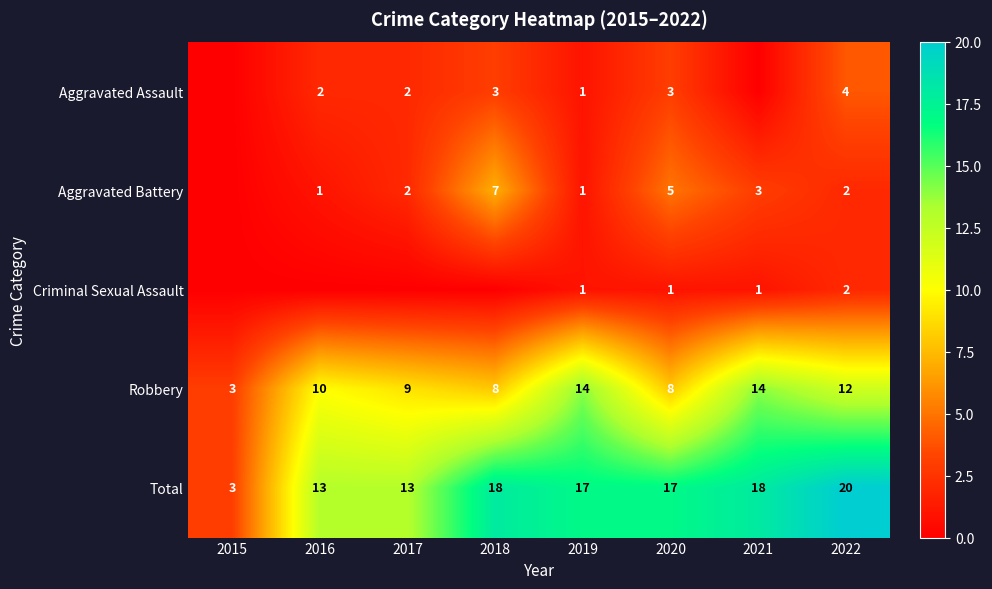

Is it true that Robbery equals 2 at 2015?

False